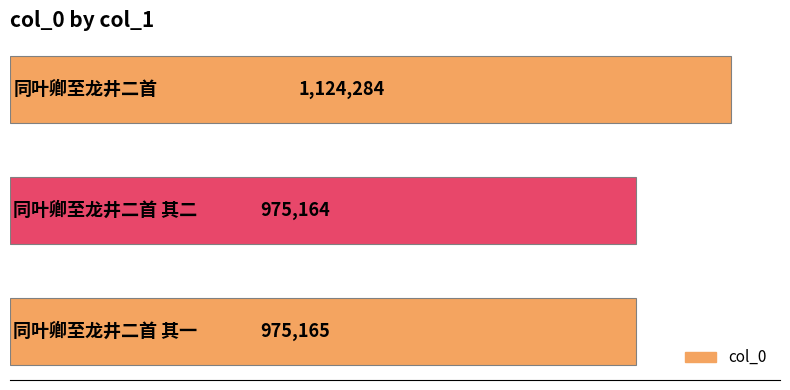

What is the difference between the maximum and minimum values?

149120